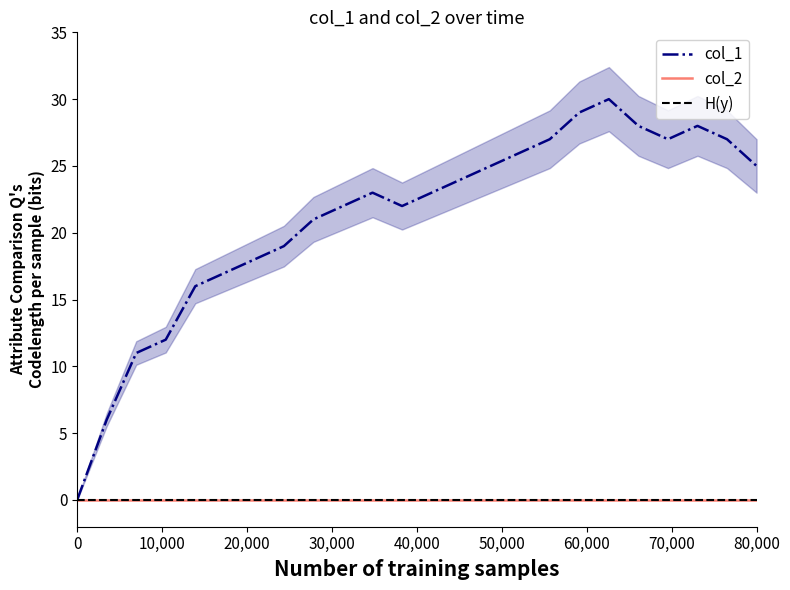

Is it true that col_1 equals 25 at 80,000?

True